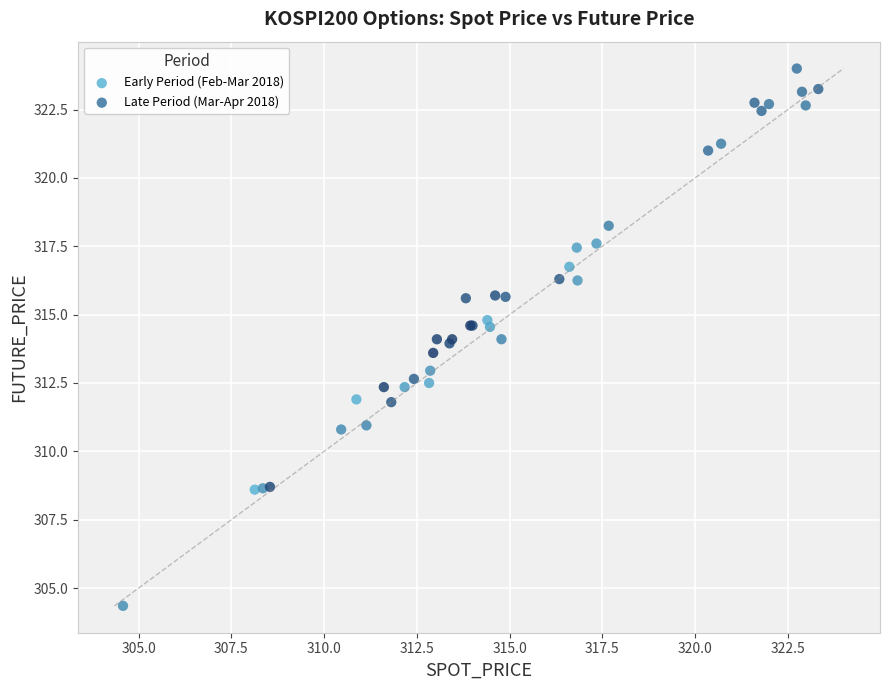

What are all the series names shown in the legend?

Early Period (Feb-Mar 2018), Late Period (Mar-Apr 2018)